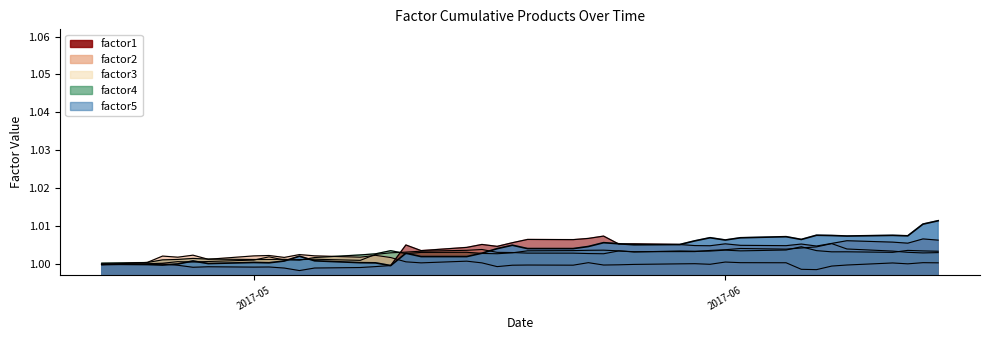

Does the chart have visible grid lines?

No